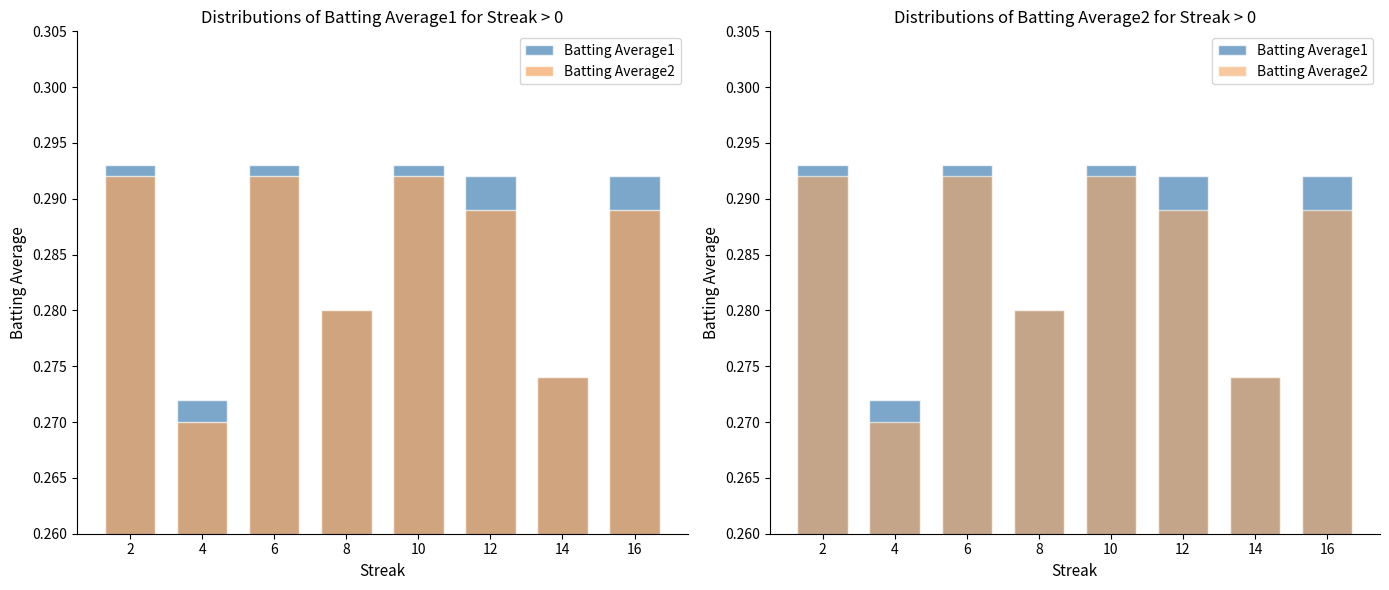

True or false: Batting Average2 has a value of 0.2 at 6.

False